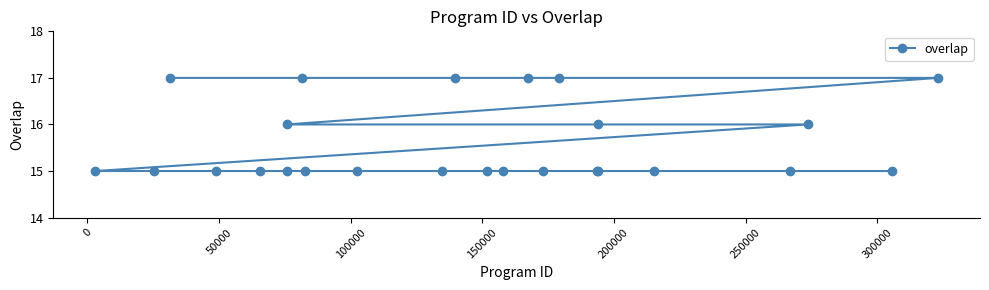

Count the values in the range 15 to 16.

19